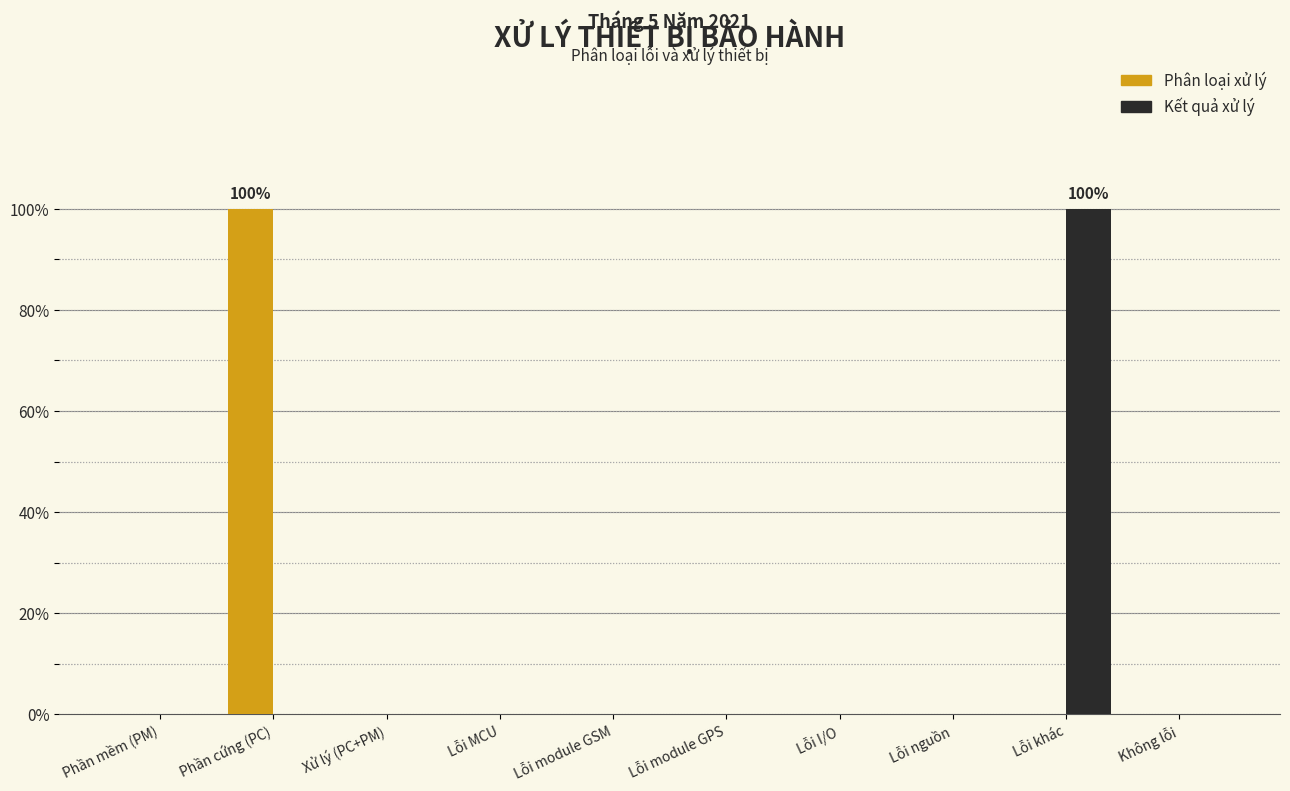

Reading left to right, transcribe all the data shown in this chart.

Phân loại xử lý: Phần mềm (PM)=0	Phần cứng (PC)=100	Xử lý (PC+PM)=0	Lỗi MCU=0	Lỗi module GSM=0	Lỗi module GPS=0	Lỗi I/O=0	Lỗi nguồn=0	Lỗi khác=0	Không lỗi=0
Kết quả xử lý: Phần mềm (PM)=0	Phần cứng (PC)=0	Xử lý (PC+PM)=0	Lỗi MCU=0	Lỗi module GSM=0	Lỗi module GPS=0	Lỗi I/O=0	Lỗi nguồn=0	Lỗi khác=100	Không lỗi=0